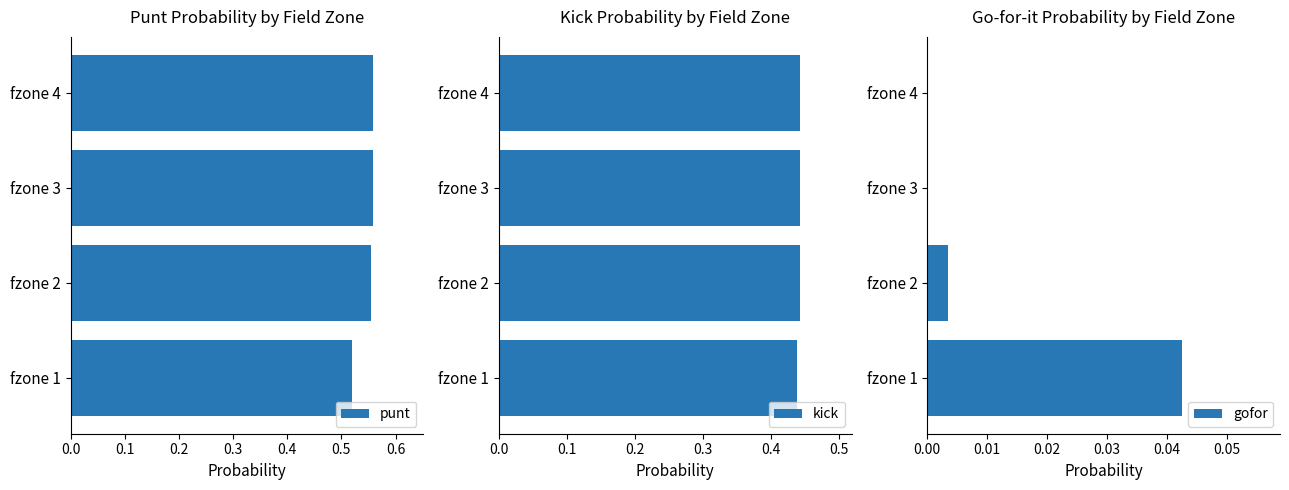

List the series in order of their overall mean, highest first.

punt, kick, gofor